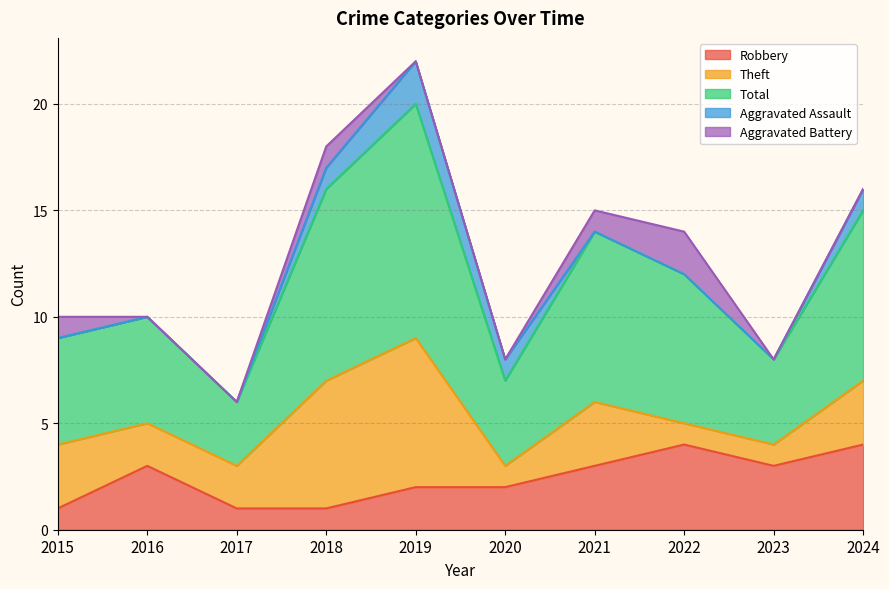

Rank the series by their maximum value, from highest to lowest.

Total, Theft, Robbery, Aggravated Assault, Aggravated Battery